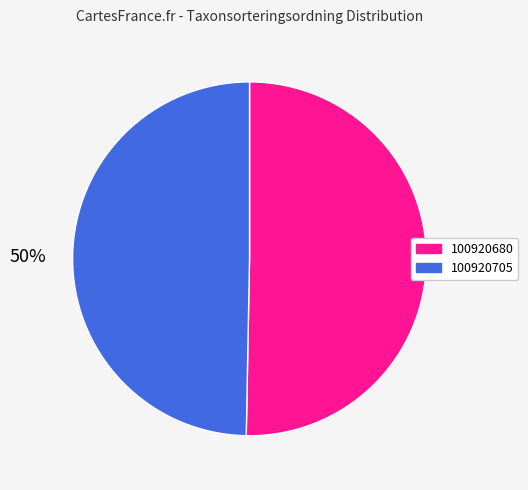

Which category has the biggest portion of the pie?

100920680